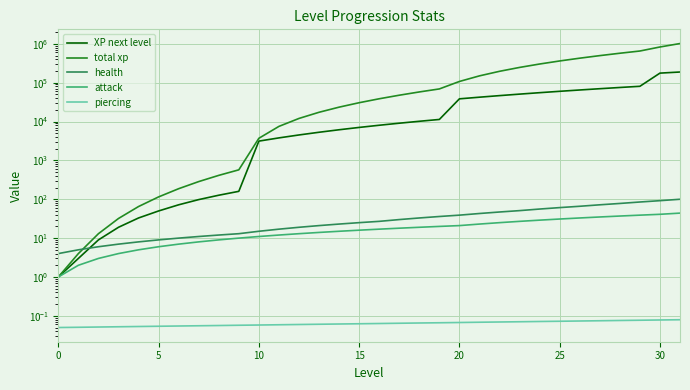

Between 0 and 19, which is larger?

19